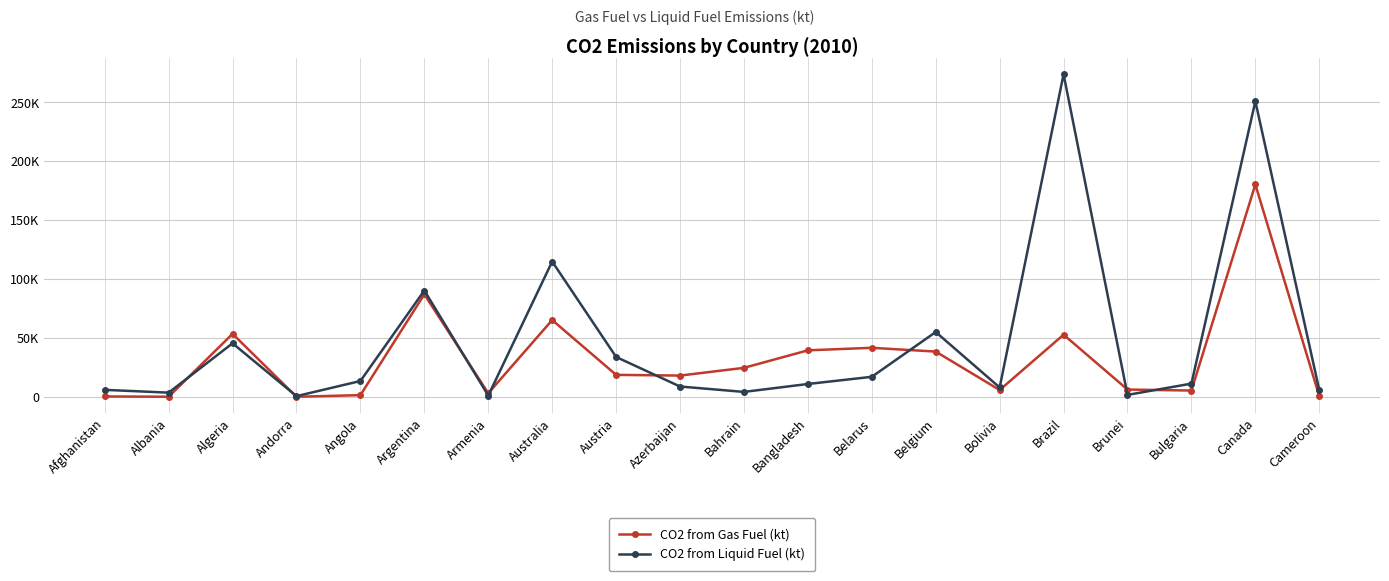

What are all the series names shown in the legend?

CO2 from Gas Fuel (kt), CO2 from Liquid Fuel (kt)